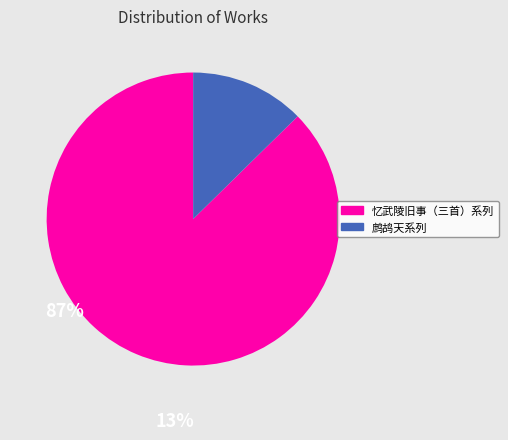

Does any single category account for the majority?

Yes